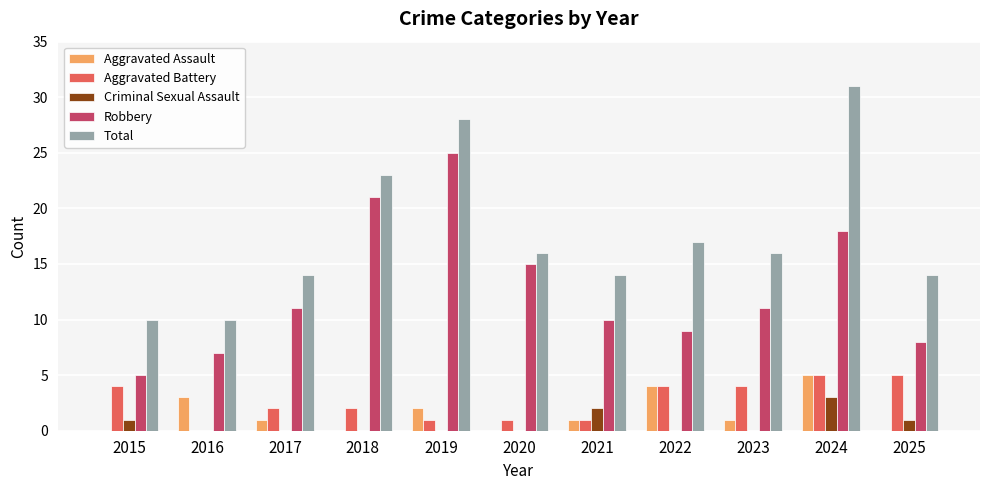

What is the maximum value shown in the chart?

31